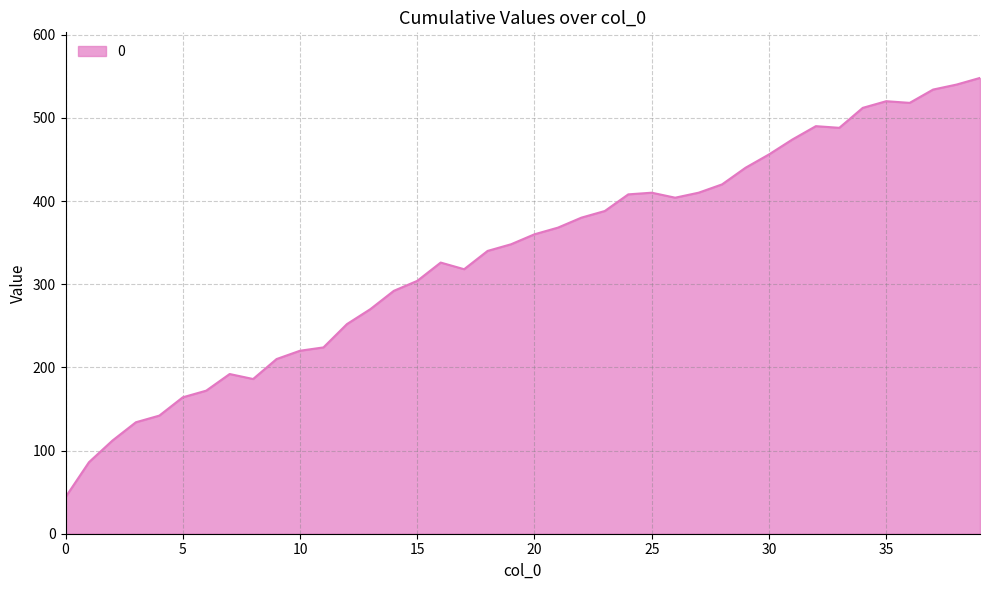

What is the smallest value displayed?

44